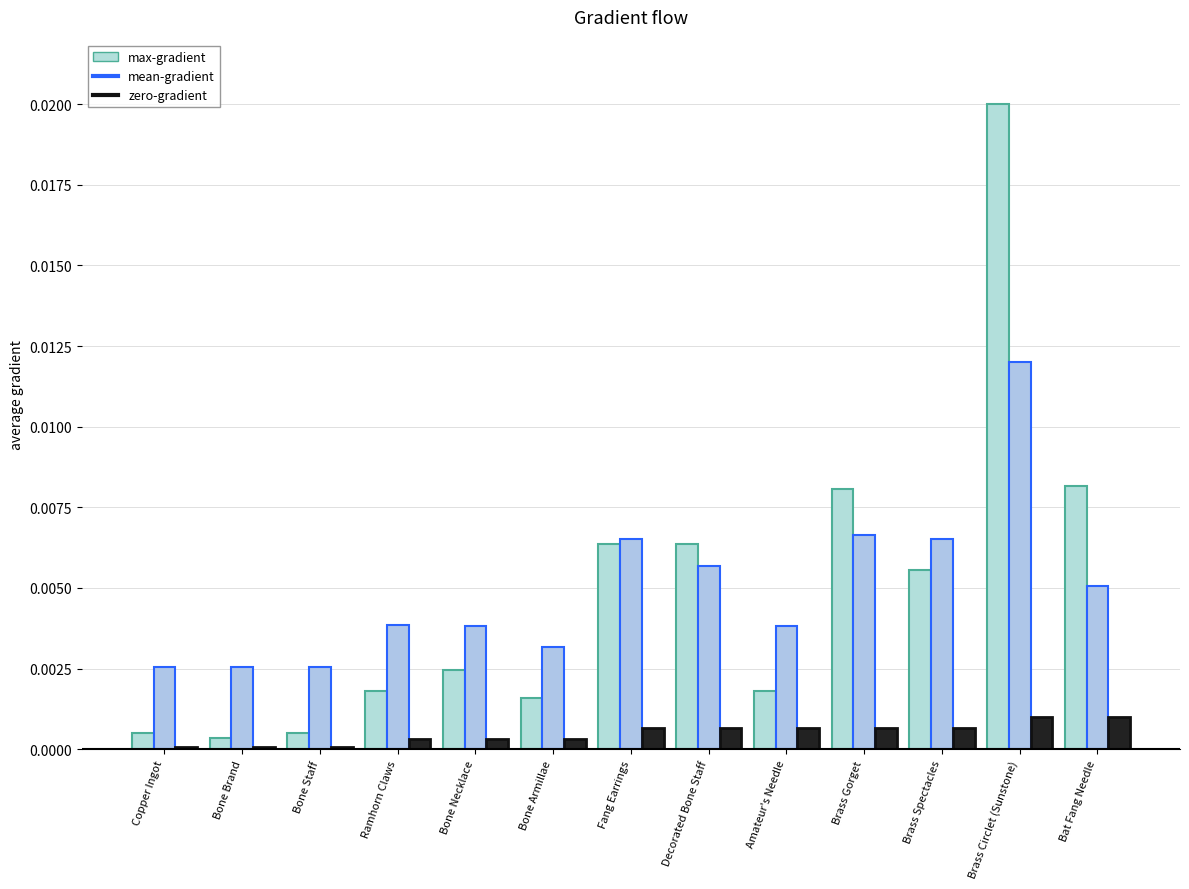

What is the label of the 4th bar from the right?

Brass Gorget